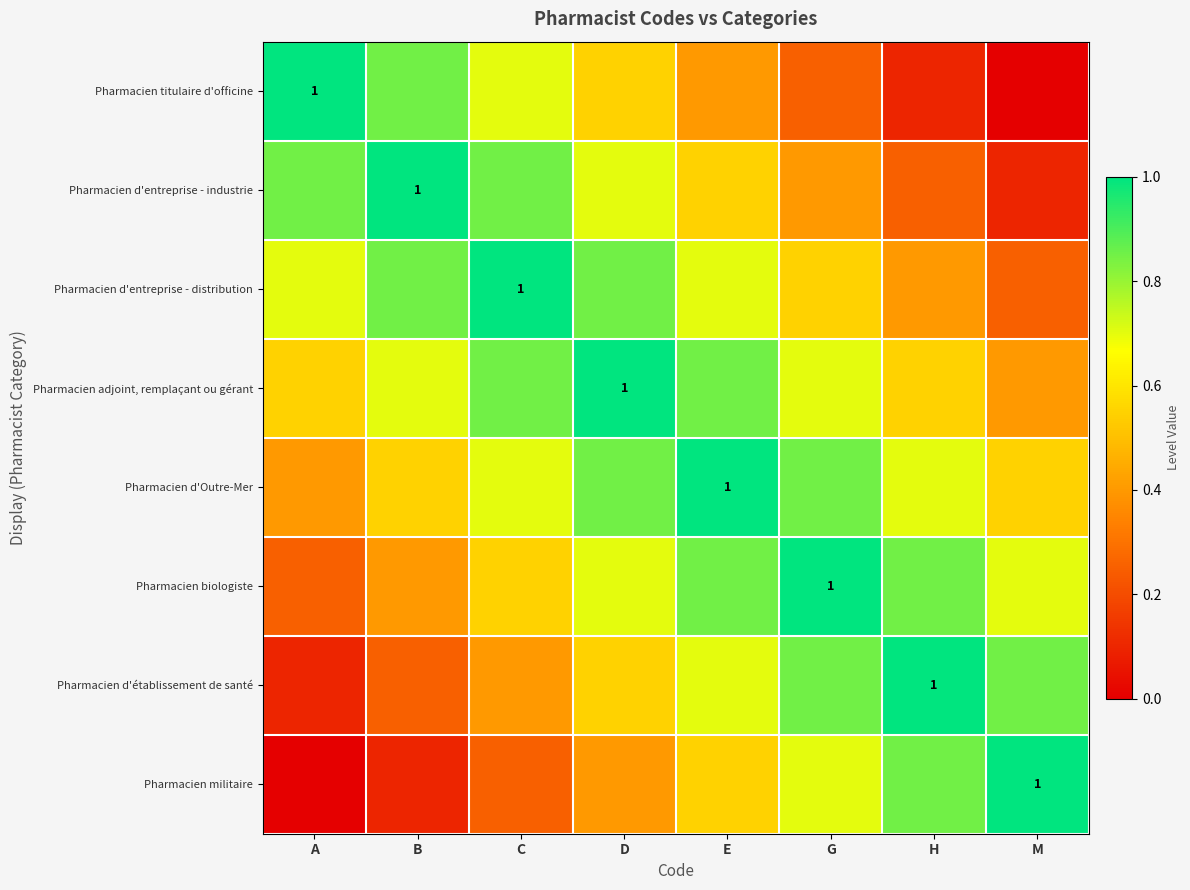

What is the difference between the maximum and minimum values in the Pharmacien militaire series?

1.0